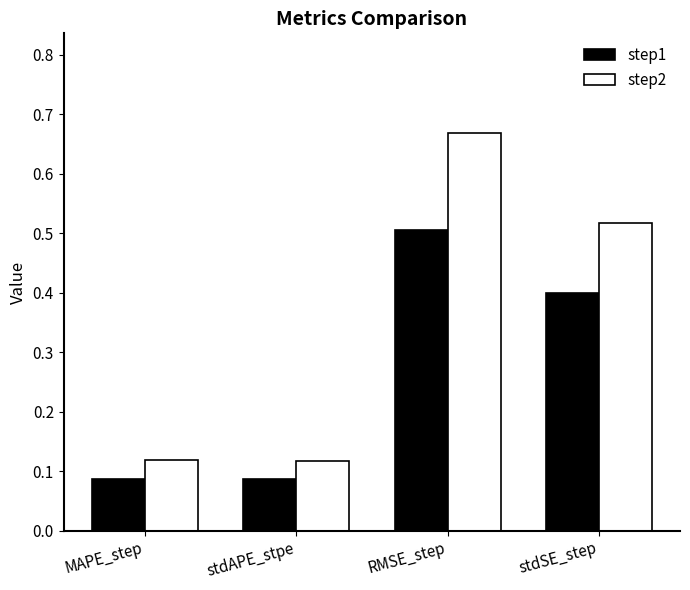

Which series has the largest range (max minus min)?

step2